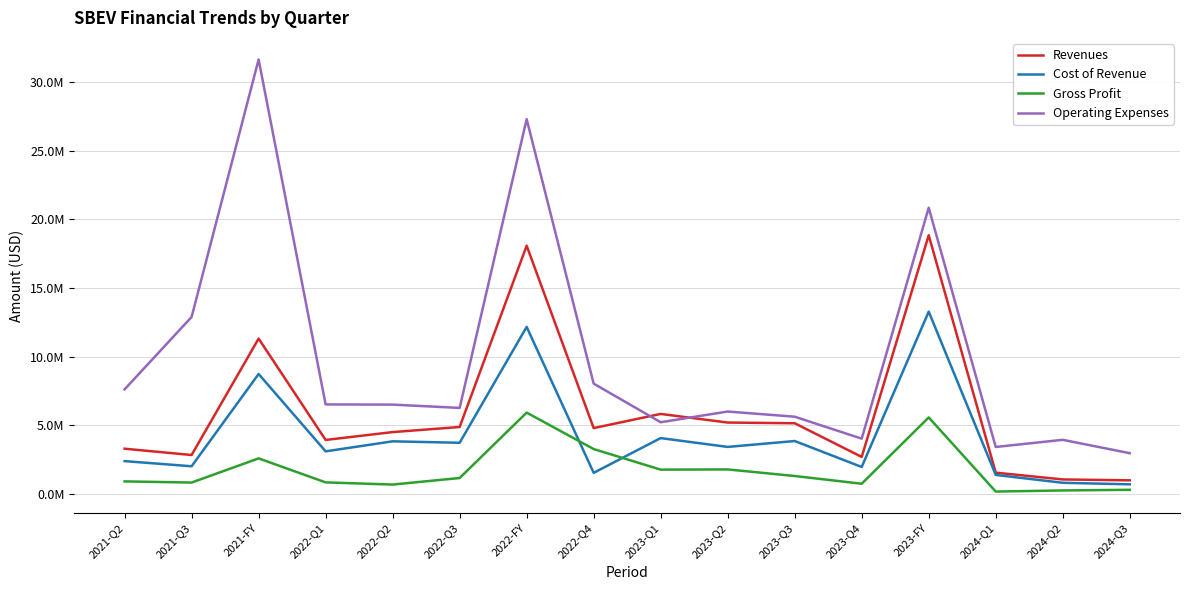

Reading left to right, transcribe all the data shown in this chart.

Revenues: 2021-Q2=3287760	2021-Q3=2827393	2021-FY=11316002	2022-Q1=3926573	2022-Q2=4498940	2022-Q3=4870407	2022-FY=18087486	2022-Q4=4791565	2023-Q1=5822727	2023-Q2=5194951	2023-Q3=5144069	2023-Q4=2688405	2023-FY=18850152	2024-Q1=1540680	2024-Q2=1046782	2024-Q3=981858
Cost of Revenue: 2021-Q2=2382707	2021-Q3=2007544	2021-FY=8734413	2022-Q1=3094571	2022-Q2=3825785	2022-Q3=3719360	2022-FY=12168621	2022-Q4=1528905	2023-Q1=4061228	2023-Q2=3417868	2023-Q3=3847202	2023-Q4=1955159	2023-FY=13281457	2024-Q1=1377065	2024-Q2=802352	2024-Q3=690839
Gross Profit: 2021-Q2=905053	2021-Q3=819849	2021-FY=2581589	2022-Q1=832002	2022-Q2=673155	2022-Q3=1151047	2022-FY=5918865	2022-Q4=3262660	2023-Q1=1761499	2023-Q2=1777083	2023-Q3=1296867	2023-Q4=733246	2023-FY=5568695	2024-Q1=163615	2024-Q2=244430	2024-Q3=291019
Operating Expenses: 2021-Q2=7612759	2021-Q3=12892079	2021-FY=31664511	2022-Q1=6515955	2022-Q2=6502304	2022-Q3=6261929	2022-FY=27313498	2022-Q4=8033310	2023-Q1=5216420	2023-Q2=5998432	2023-Q3=5620398	2023-Q4=4020103	2023-FY=20855353	2024-Q1=3413912	2024-Q2=3935350	2024-Q3=2960612